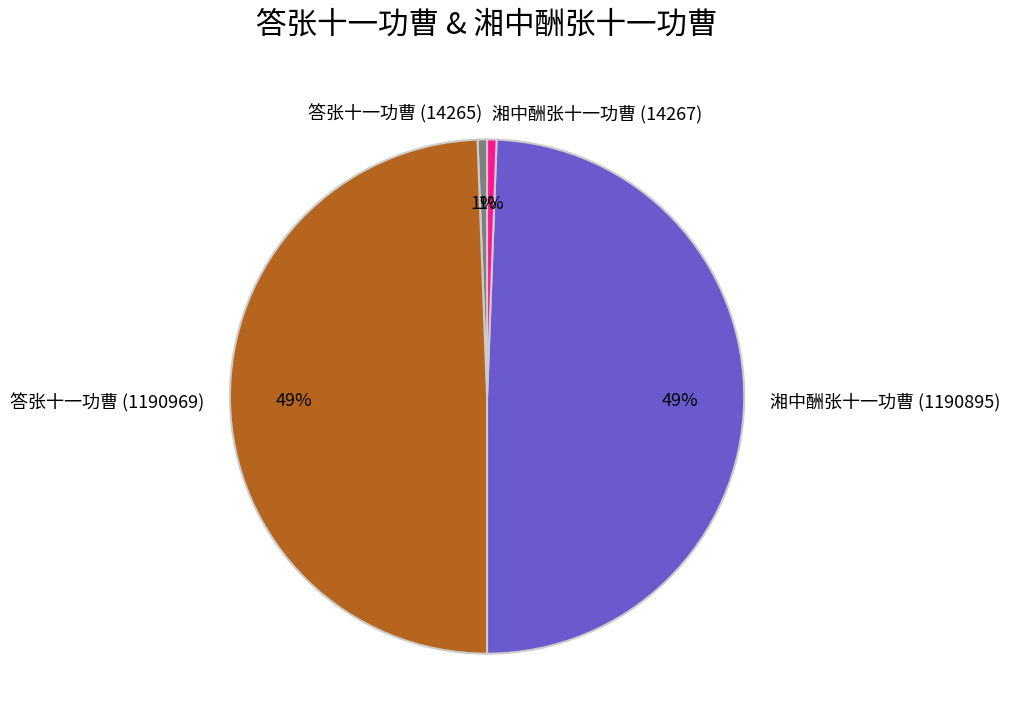

Does 答张十一功曹 (1190969) account for over 50% of the chart?

No